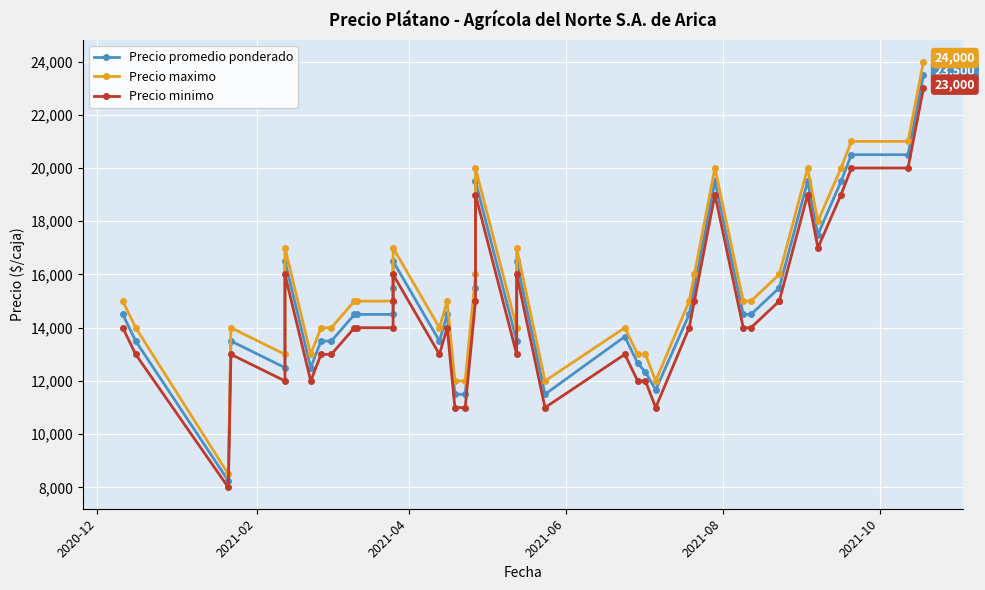

Which series has the largest total across all categories?

Precio maximo